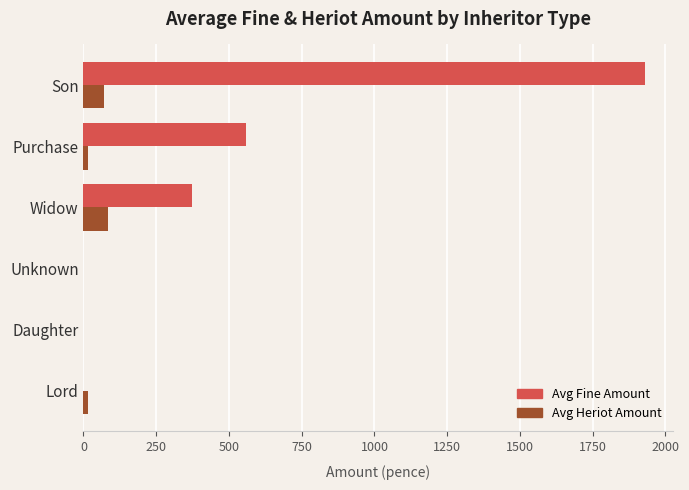

Count the Avg Heriot Amount values in the range 0 to 72.

5